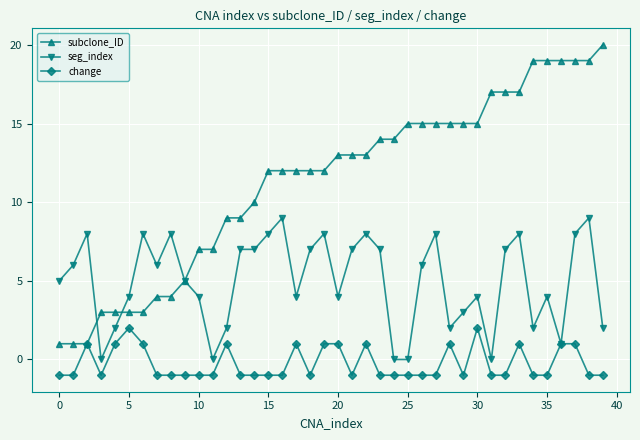

List the series in order of their peak value, lowest first.

change, seg_index, subclone_ID